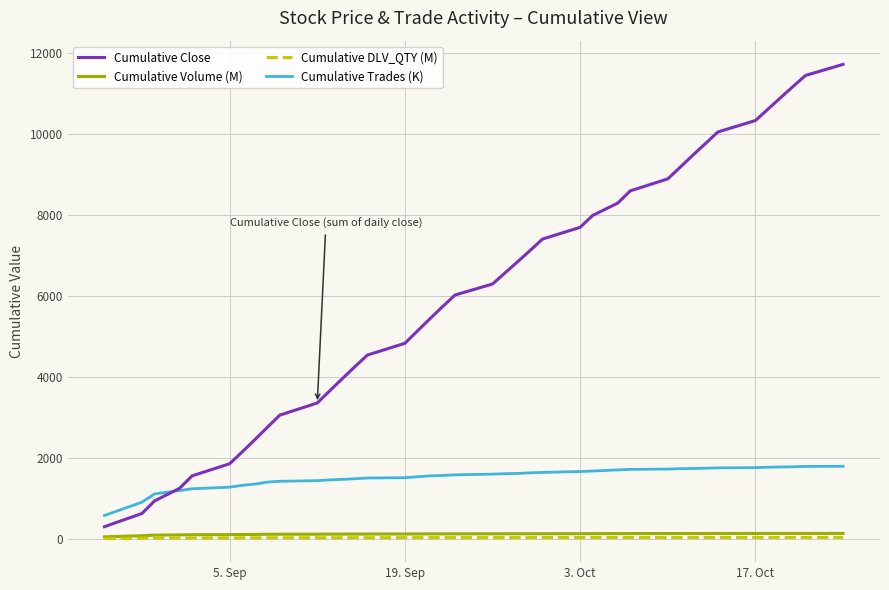

Which series has the largest total across all categories?

Cumulative Close